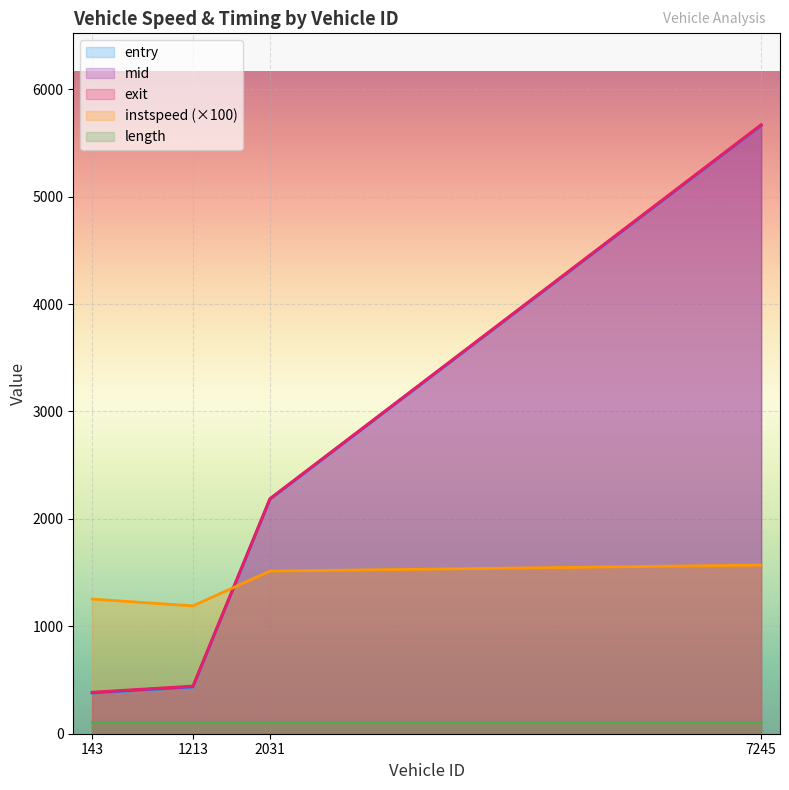

What value does the mid series have at 143?

382.2